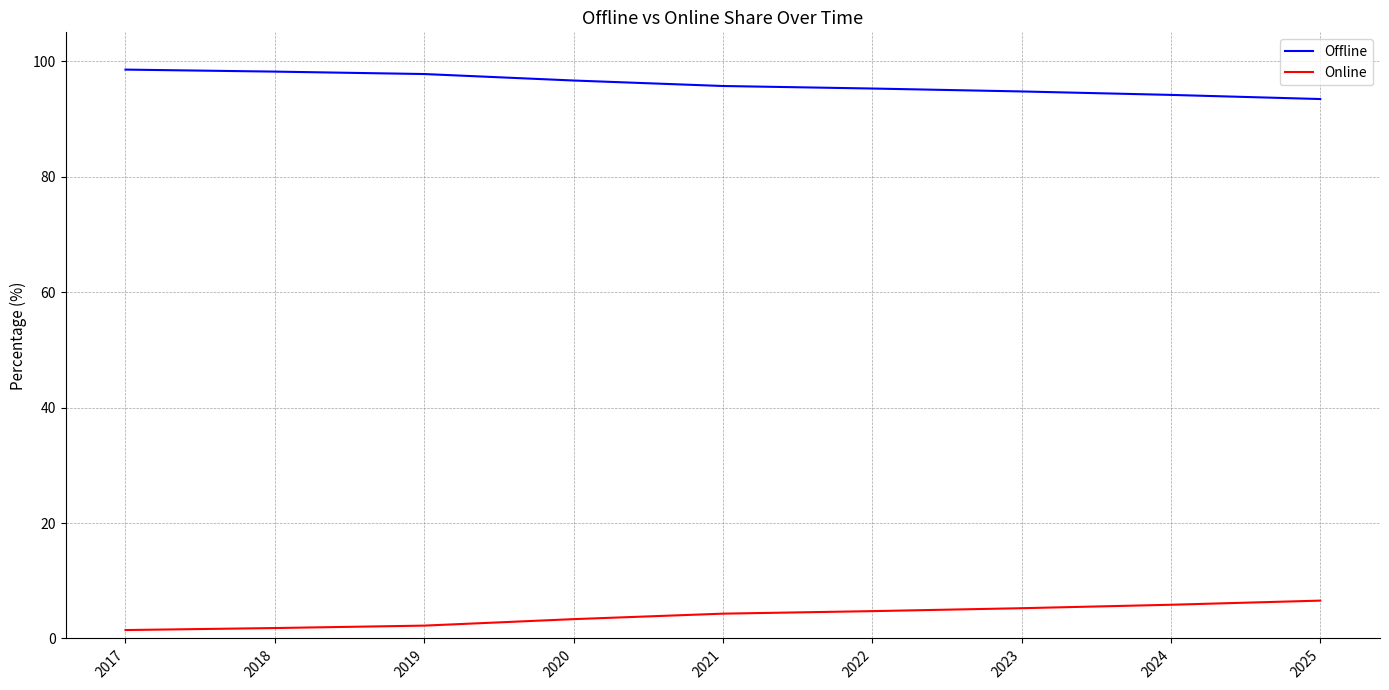

What is the difference between the second highest and minimum values in the Offline series?

4.8